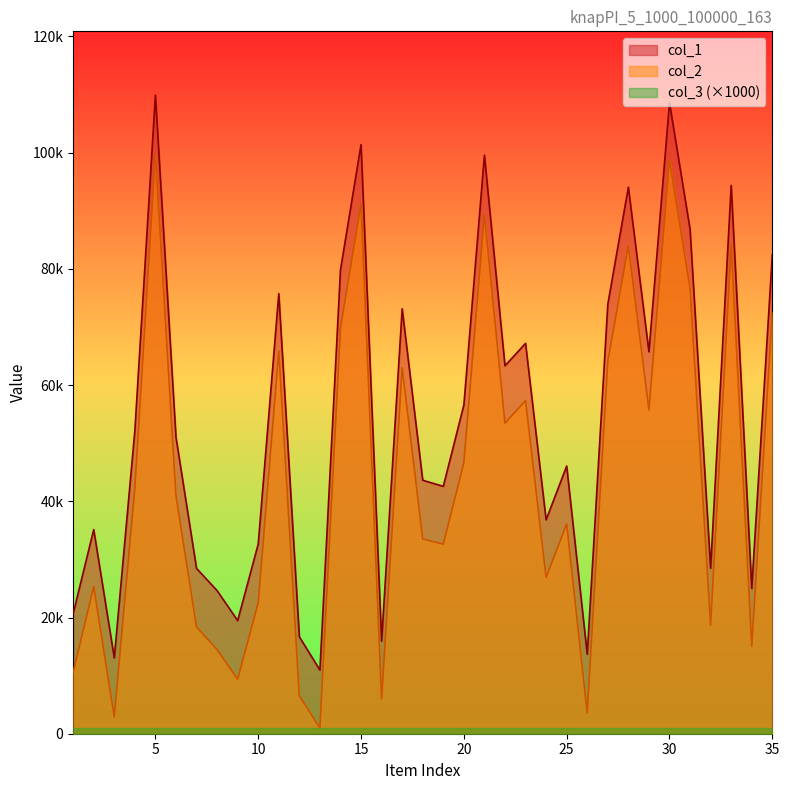

What is the maximum value shown in the chart?

109886